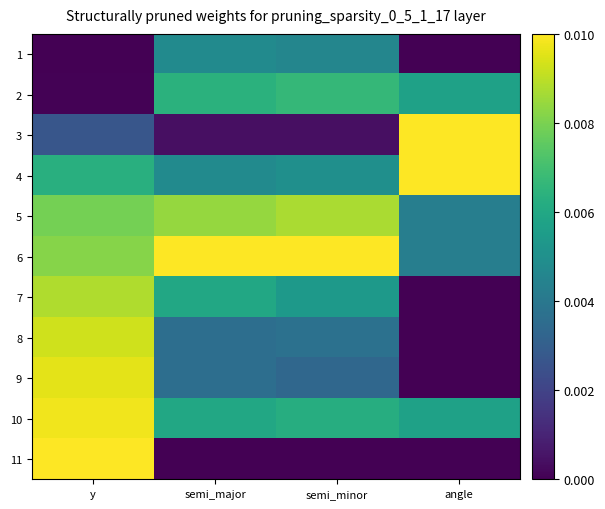

List the series in order of their peak value, lowest first.

1, 2, 5, 7, 8, 9, 10, 6, 3, 4, 11